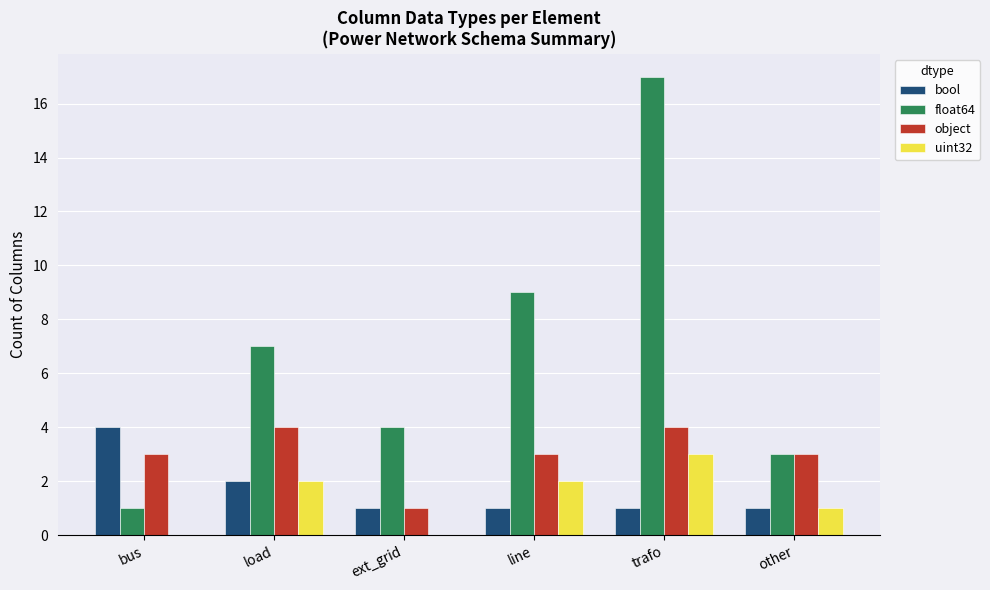

What are all the series names shown in the legend?

bool, float64, object, uint32